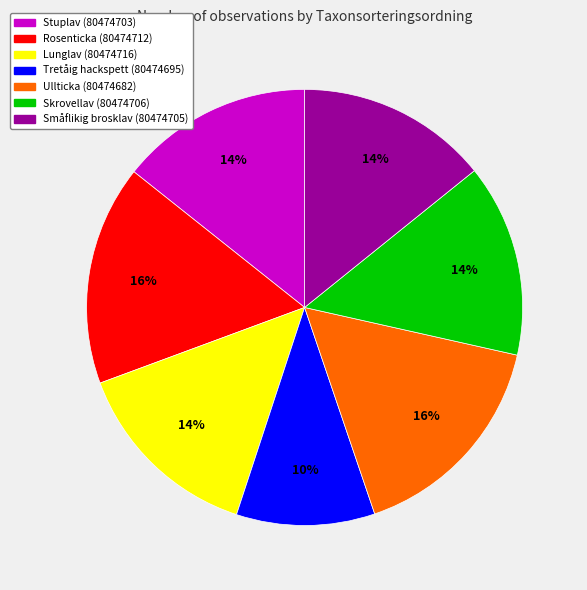

Is it true that Småflikig brosklav (80474705) is 7% of the pie?

False